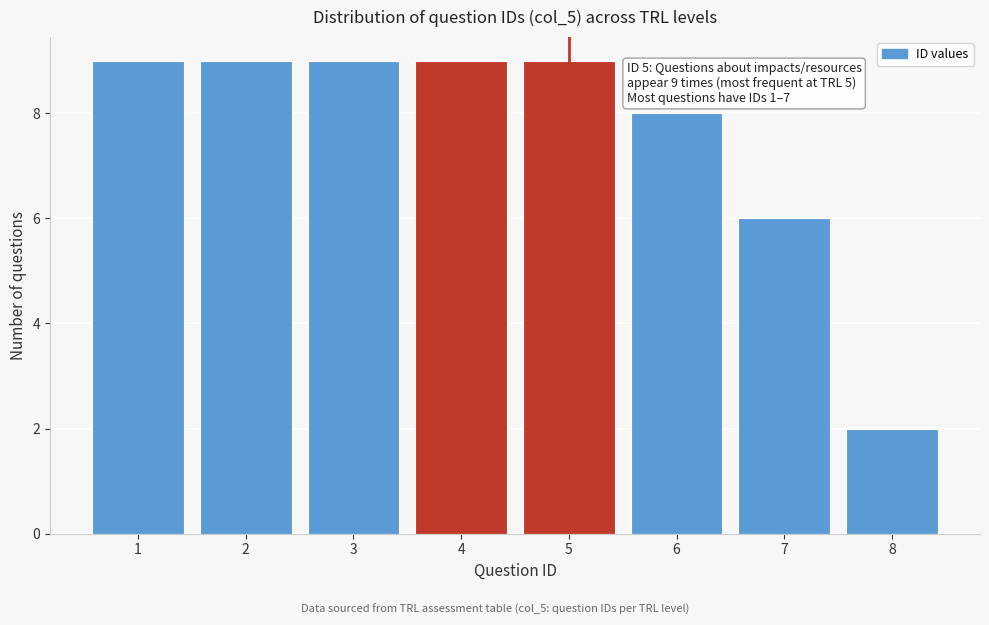

Reading right to left, what are all the values shown in this chart?

8=2	7=6	6=8	5=9	4=9	3=9	2=9	1=9